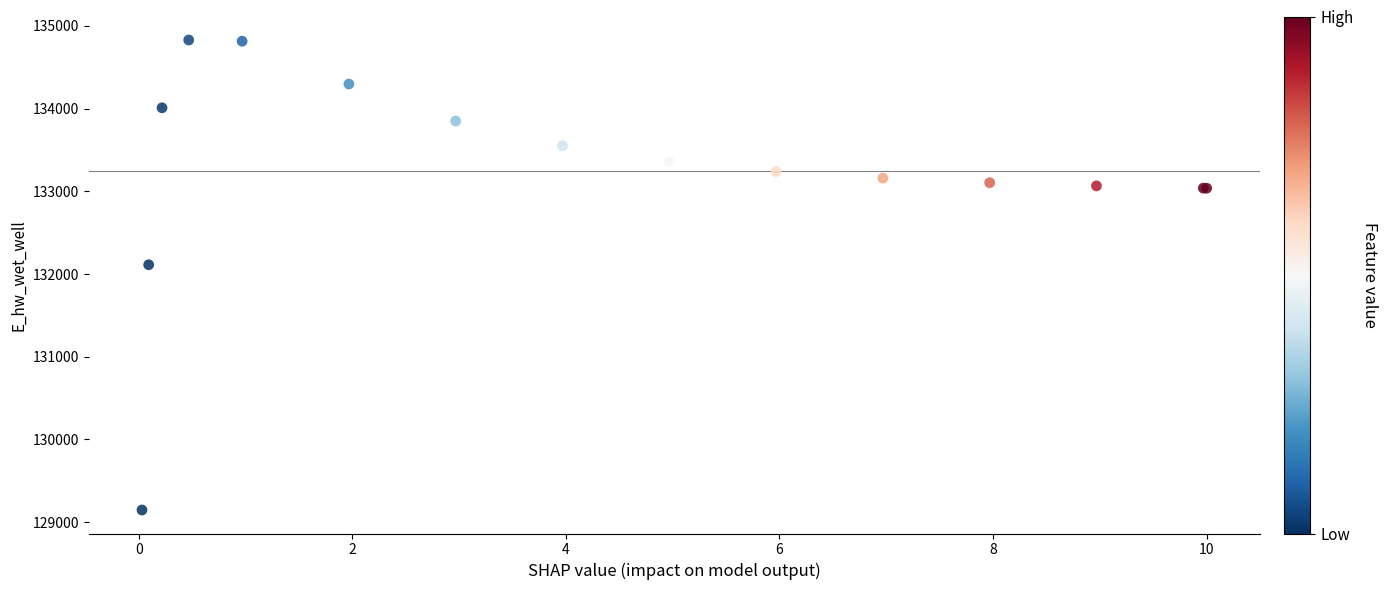

What Y value in the scatter plot is closest to 131988?

132112.3